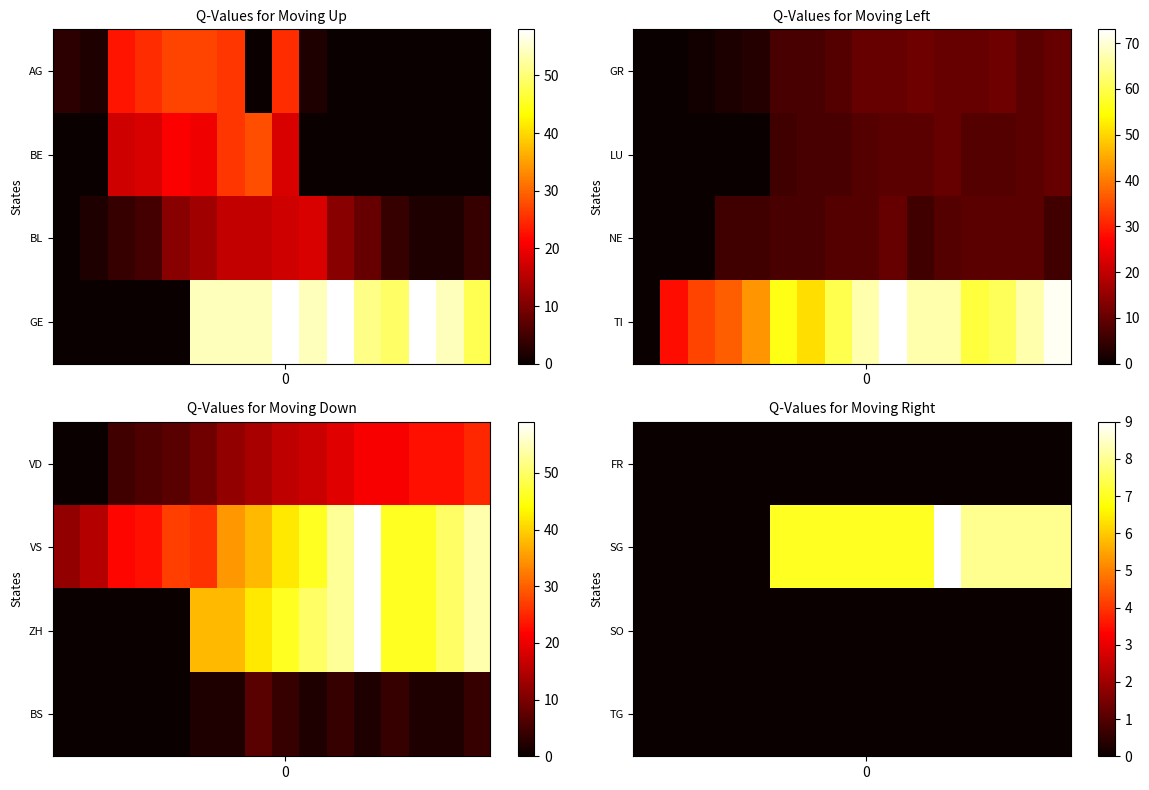

How many data points in SG are less than 7?

5